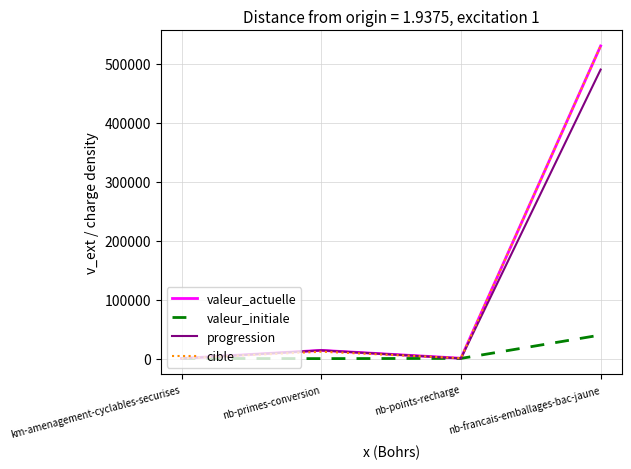

What is the difference between the highest and lowest values at km-amenagement-cyclables-securises?

257